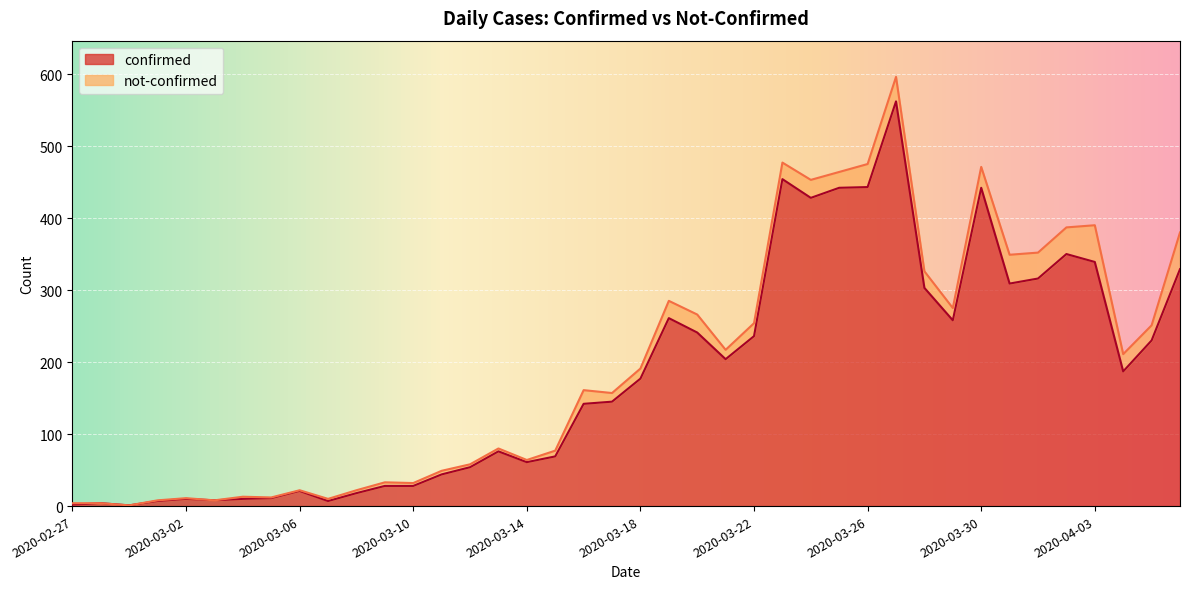

Reading right to left, what are all the values shown in this chart?

2020-04-06=329	2020-04-05=230	2020-04-04=187	2020-04-03=339	2020-04-02=350	2020-04-01=316	2020-03-31=309	2020-03-30=442	2020-03-29=258	2020-03-28=303	2020-03-27=562	2020-03-26=443	2020-03-25=442	2020-03-24=428	2020-03-23=454	2020-03-22=236	2020-03-21=204	2020-03-20=241	2020-03-19=261	2020-03-18=177	2020-03-17=145	2020-03-16=142	2020-03-15=69	2020-03-14=61	2020-03-13=76	2020-03-12=54	2020-03-11=44	2020-03-10=28	2020-03-09=28	2020-03-08=18	2020-03-07=7	2020-03-06=21	2020-03-05=11	2020-03-04=10	2020-03-03=8	2020-03-02=10	2020-03-01=7	2020-02-29=1	2020-02-28=4	2020-02-27=2